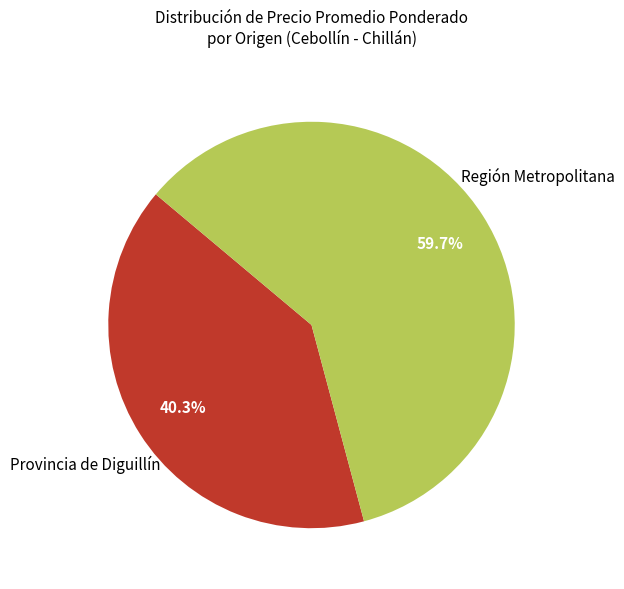

Which slice is the smallest?

Provincia de Diguillín